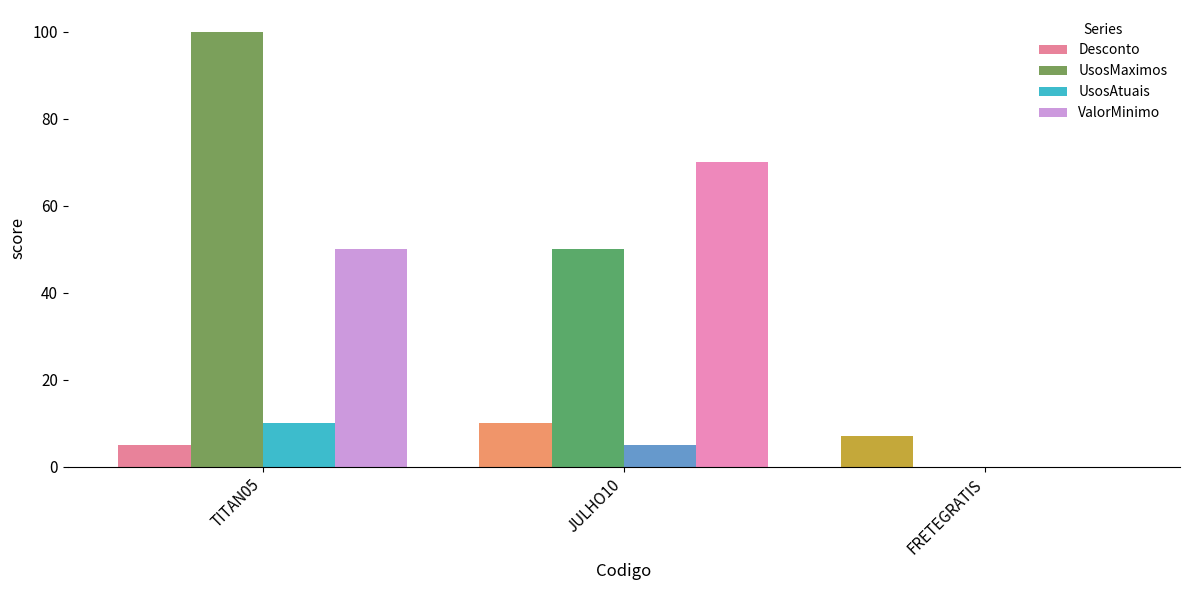

How many values in ValorMinimo are above zero?

2